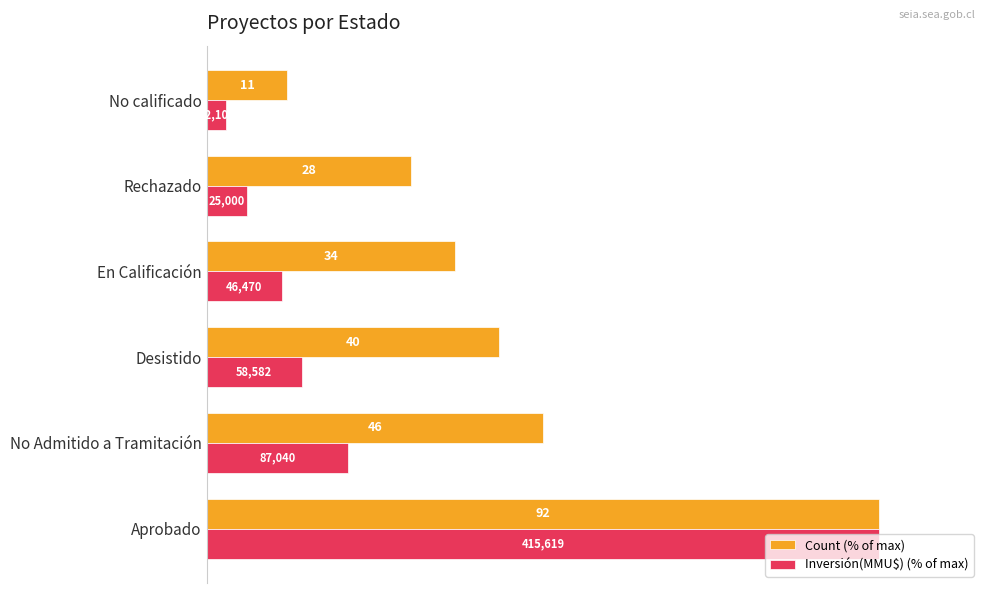

Which series has the largest range (max minus min)?

Inversión(MMU$) (% of max)